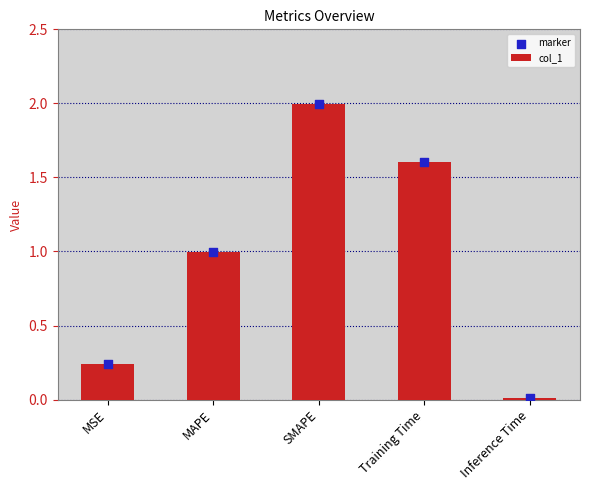

At which category is the sum across all series the highest?

SMAPE